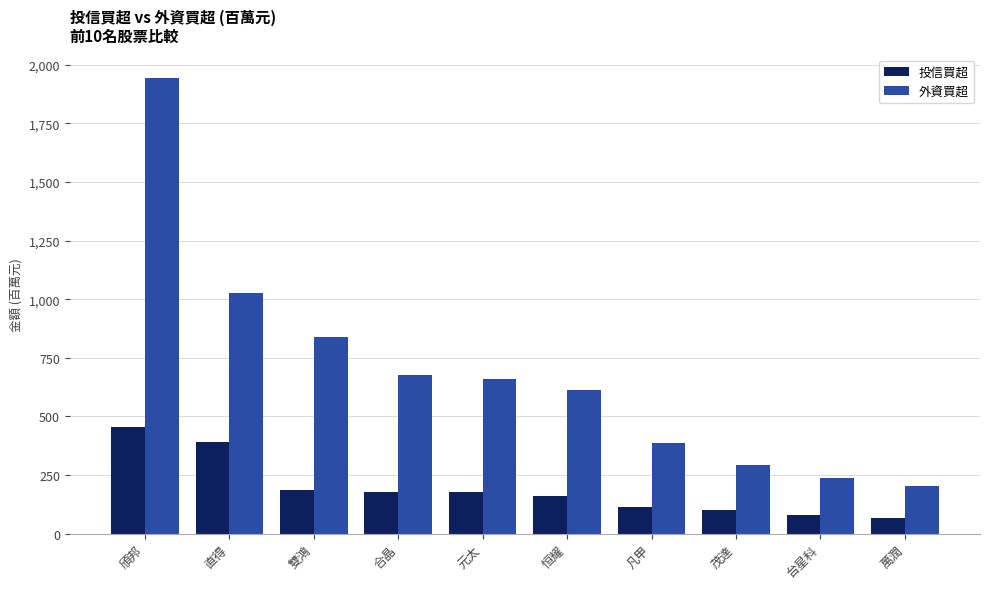

What is the minimum value shown in the chart?

68